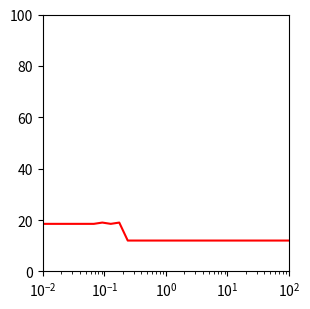

What is the difference between the maximum and minimum values?

7.0